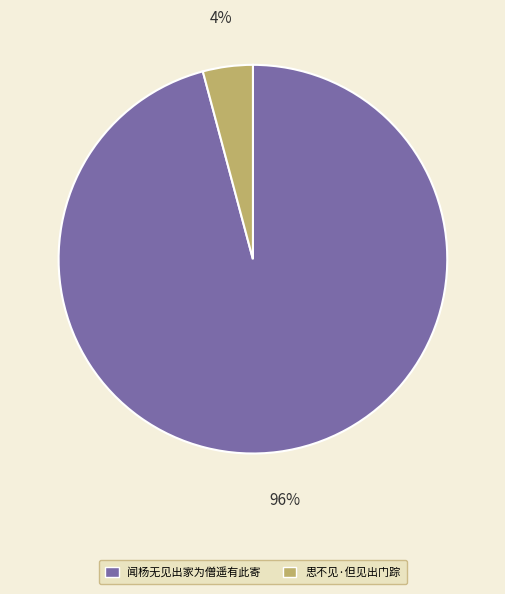

To the nearest percent, what portion does 闻杨无见出家为僧遥有此寄 represent?

96%